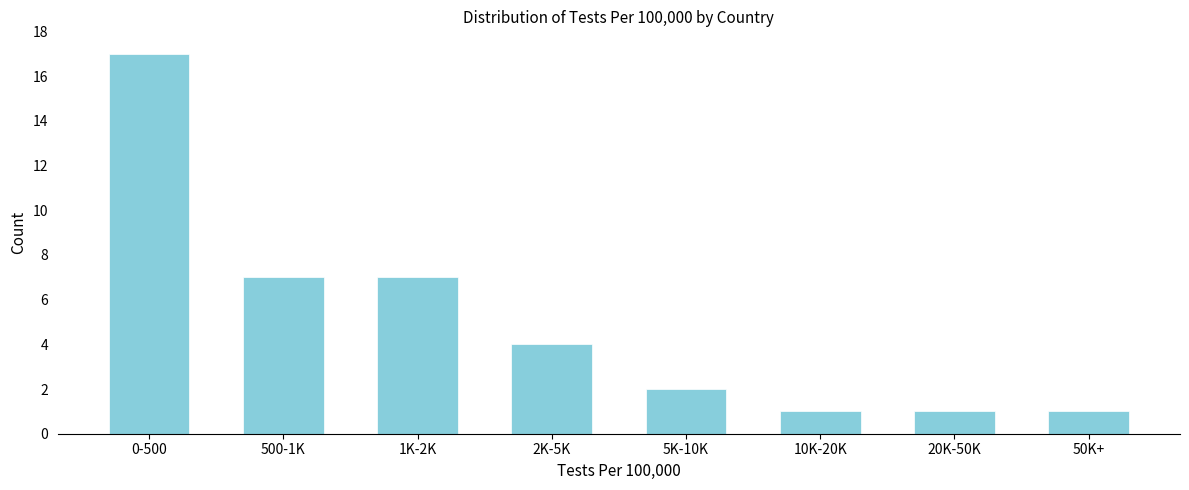

Reading left to right, extract all data points from this chart.

0-500=17	500-1K=7	1K-2K=7	2K-5K=4	5K-10K=2	10K-20K=1	20K-50K=1	50K+=1